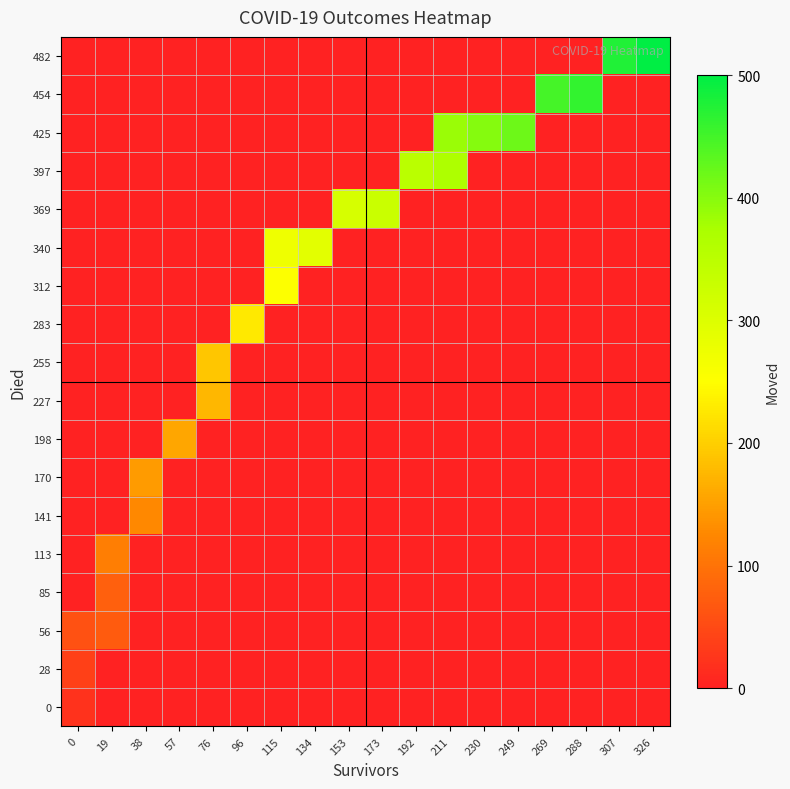

Reading left to right, extract all data points from this chart.

0: 0=20	19=0	38=0	57=0	76=0	96=0	115=0	134=0	153=0	173=0	192=0	211=0	230=0	249=0	269=0	288=0	307=0	326=0
28: 0=39	19=0	38=0	57=0	76=0	96=0	115=0	134=0	153=0	173=0	192=0	211=0	230=0	249=0	269=0	288=0	307=0	326=0
56: 0=60	19=71	38=0	57=0	76=0	96=0	115=0	134=0	153=0	173=0	192=0	211=0	230=0	249=0	269=0	288=0	307=0	326=0
85: 0=0	19=77	38=0	57=0	76=0	96=0	115=0	134=0	153=0	173=0	192=0	211=0	230=0	249=0	269=0	288=0	307=0	326=0
113: 0=0	19=114	38=0	57=0	76=0	96=0	115=0	134=0	153=0	173=0	192=0	211=0	230=0	249=0	269=0	288=0	307=0	326=0
141: 0=0	19=0	38=125	57=0	76=0	96=0	115=0	134=0	153=0	173=0	192=0	211=0	230=0	249=0	269=0	288=0	307=0	326=0
170: 0=0	19=0	38=145	57=0	76=0	96=0	115=0	134=0	153=0	173=0	192=0	211=0	230=0	249=0	269=0	288=0	307=0	326=0
198: 0=0	19=0	38=0	57=158	76=0	96=0	115=0	134=0	153=0	173=0	192=0	211=0	230=0	249=0	269=0	288=0	307=0	326=0
227: 0=0	19=0	38=0	57=0	76=174	96=0	115=0	134=0	153=0	173=0	192=0	211=0	230=0	249=0	269=0	288=0	307=0	326=0
255: 0=0	19=0	38=0	57=0	76=190	96=0	115=0	134=0	153=0	173=0	192=0	211=0	230=0	249=0	269=0	288=0	307=0	326=0
283: 0=0	19=0	38=0	57=0	76=0	96=228	115=0	134=0	153=0	173=0	192=0	211=0	230=0	249=0	269=0	288=0	307=0	326=0
312: 0=0	19=0	38=0	57=0	76=0	96=0	115=253	134=0	153=0	173=0	192=0	211=0	230=0	249=0	269=0	288=0	307=0	326=0
340: 0=0	19=0	38=0	57=0	76=0	96=0	115=273	134=290	153=0	173=0	192=0	211=0	230=0	249=0	269=0	288=0	307=0	326=0
369: 0=0	19=0	38=0	57=0	76=0	96=0	115=0	134=0	153=310	173=330	192=0	211=0	230=0	249=0	269=0	288=0	307=0	326=0
397: 0=0	19=0	38=0	57=0	76=0	96=0	115=0	134=0	153=0	173=0	192=350	211=368	230=0	249=0	269=0	288=0	307=0	326=0
425: 0=0	19=0	38=0	57=0	76=0	96=0	115=0	134=0	153=0	173=0	192=0	211=385	230=402	249=418	269=0	288=0	307=0	326=0
454: 0=0	19=0	38=0	57=0	76=0	96=0	115=0	134=0	153=0	173=0	192=0	211=0	230=0	249=0	269=448	288=462	307=0	326=0
482: 0=0	19=0	38=0	57=0	76=0	96=0	115=0	134=0	153=0	173=0	192=0	211=0	230=0	249=0	269=0	288=0	307=476	326=500